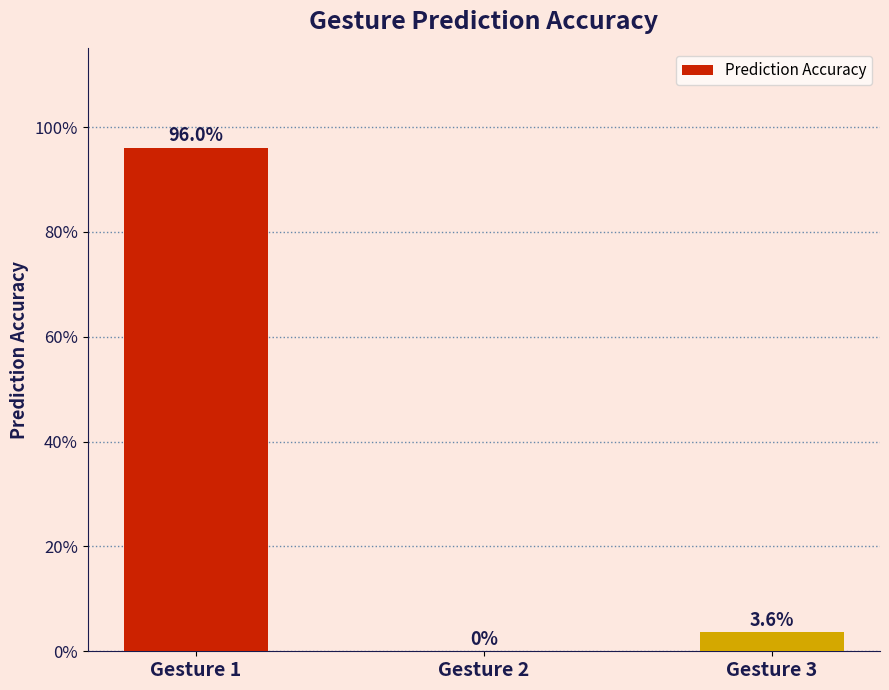

At which category does the chart reach its peak across all series?

Gesture 1